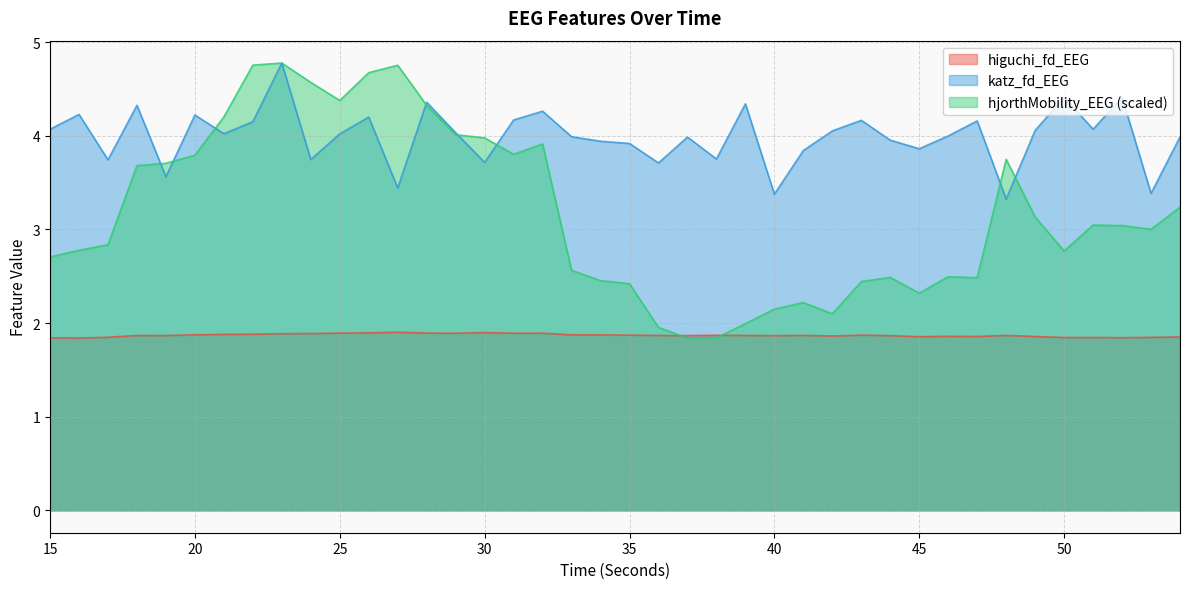

At how many categories does at least one series exceed 2?

40